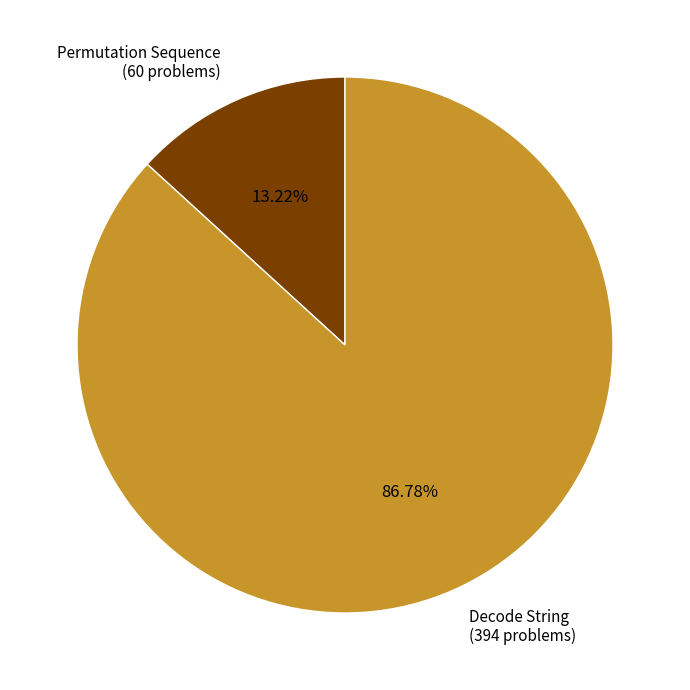

What is the total percentage of Permutation Sequence and Decode String?

100.0%